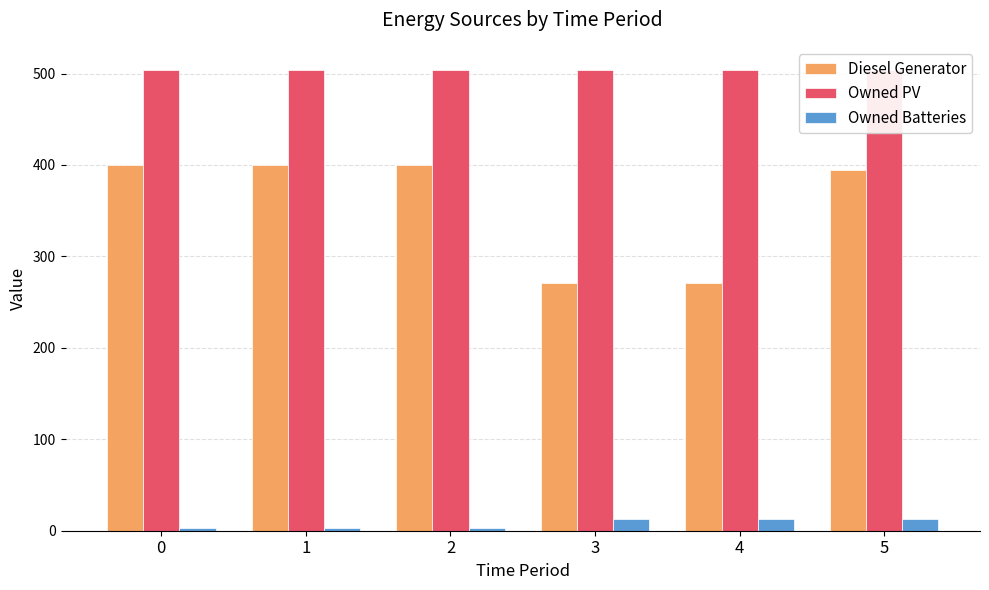

Reading right to left, list all the values displayed in this chart.

Diesel Generator: 5=395	4=271	3=271	2=400	1=400	0=400
Owned PV: 5=504	4=504	3=504	2=504	1=504	0=504
Owned Batteries: 5=13	4=13	3=13	2=3	1=3	0=3